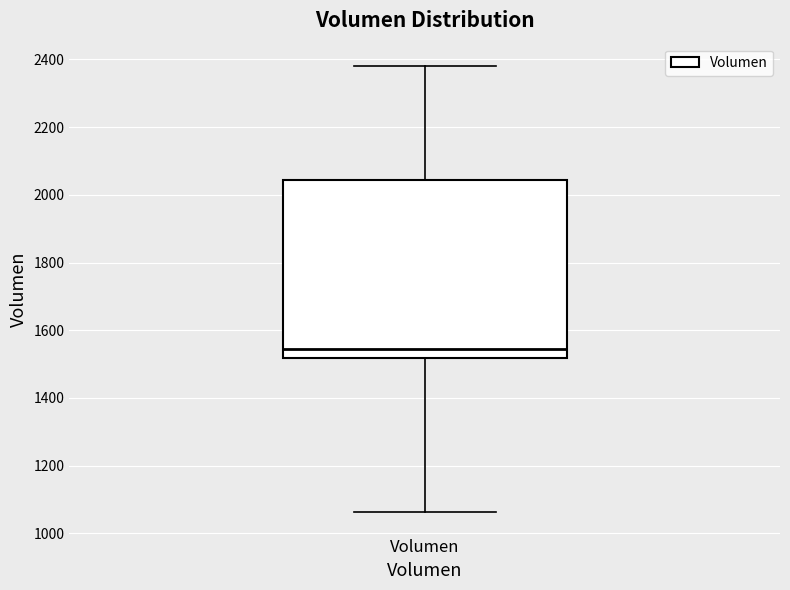

Read this box plot against the y-axis: the position of the median line, the range covered by the box, and the ends of both whiskers. The values are not printed on the chart, so give them approximately, as read against the axis.

median 1540, box 1520 to 2040, whiskers 1060 to 2380